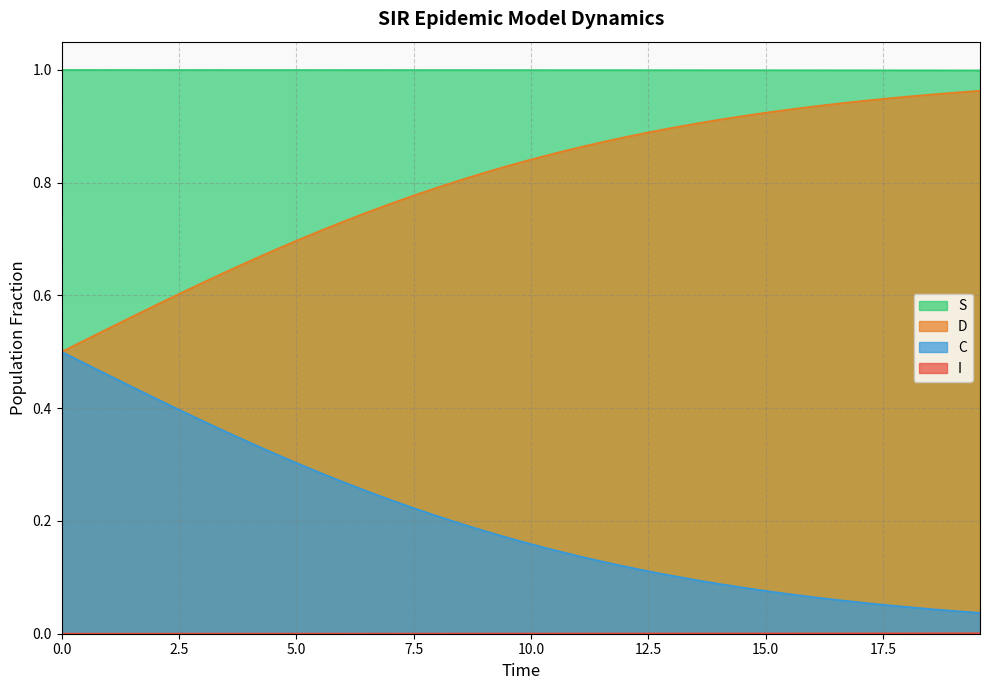

True or false: C and S intersect in this chart.

False